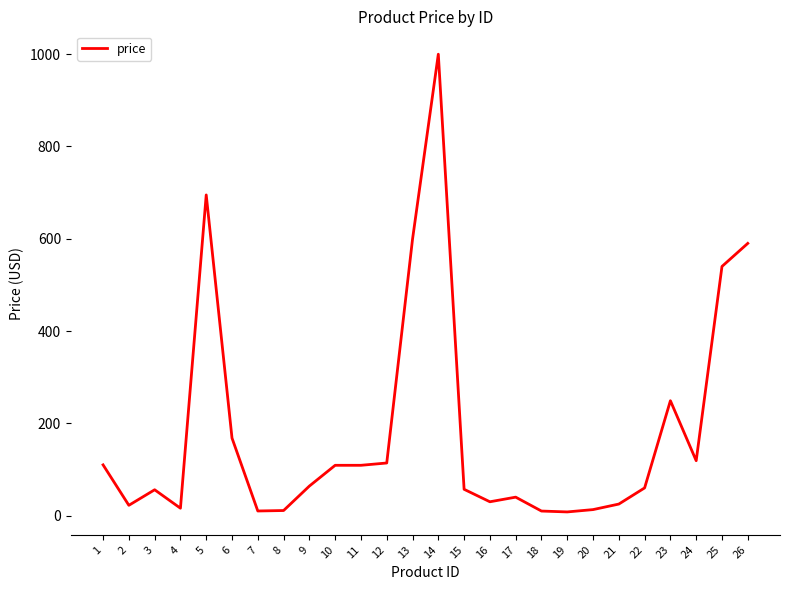

What is the change in value from 8 to 11?

+98.0